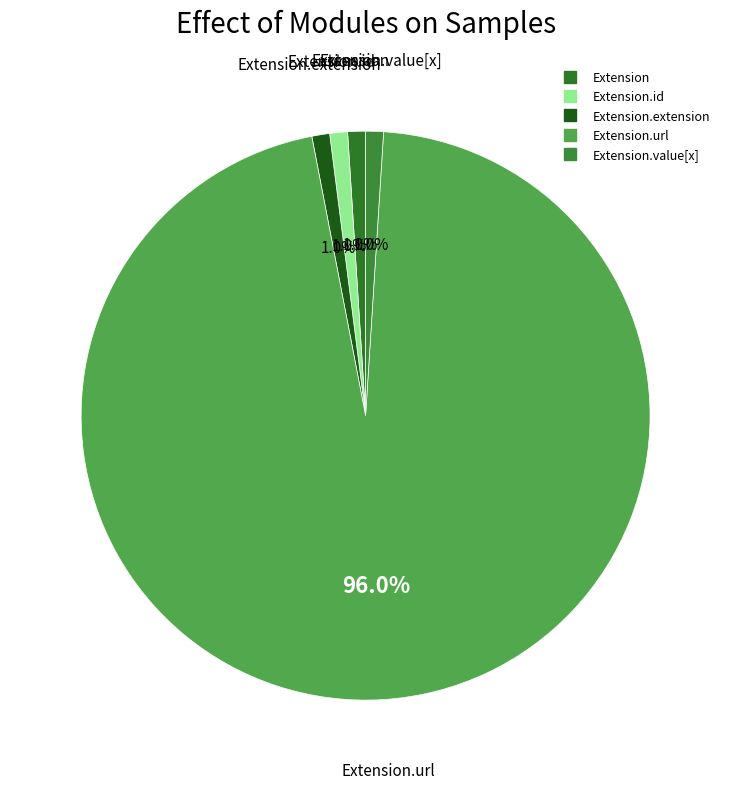

To the nearest percent, what is the average slice percentage?

20%